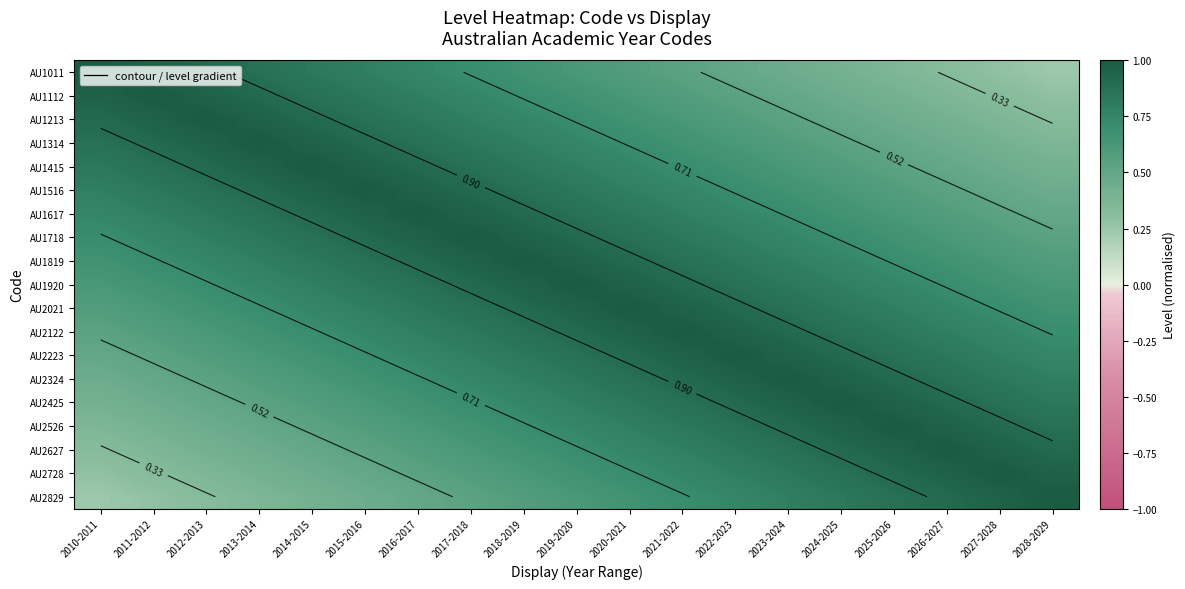

The AU2021 series shows 0.4 at 2012-2013. True or false?

False